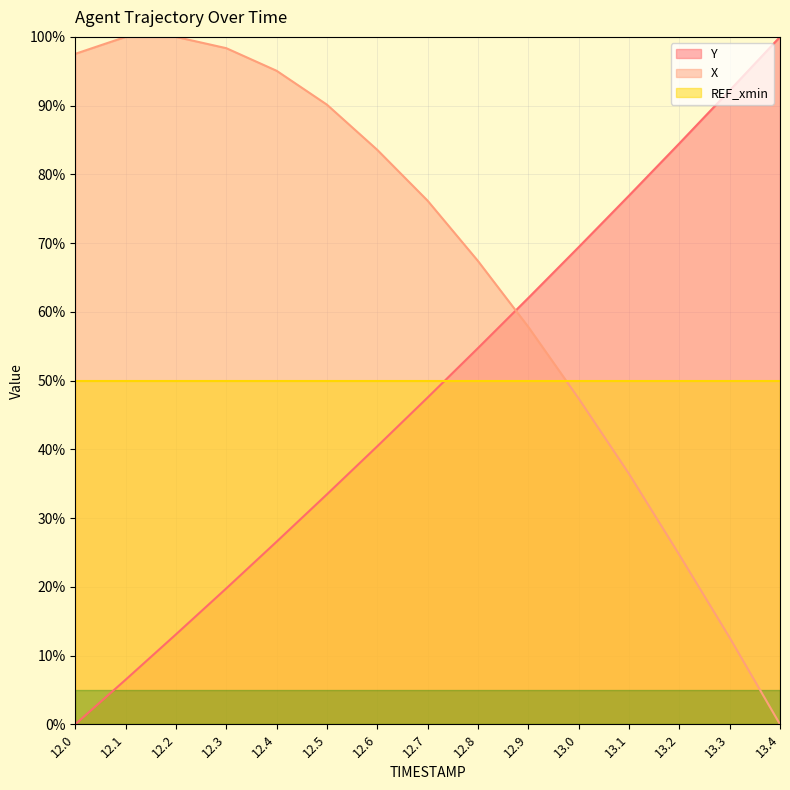

Between 13.1 and 12.2, which is larger?

13.1